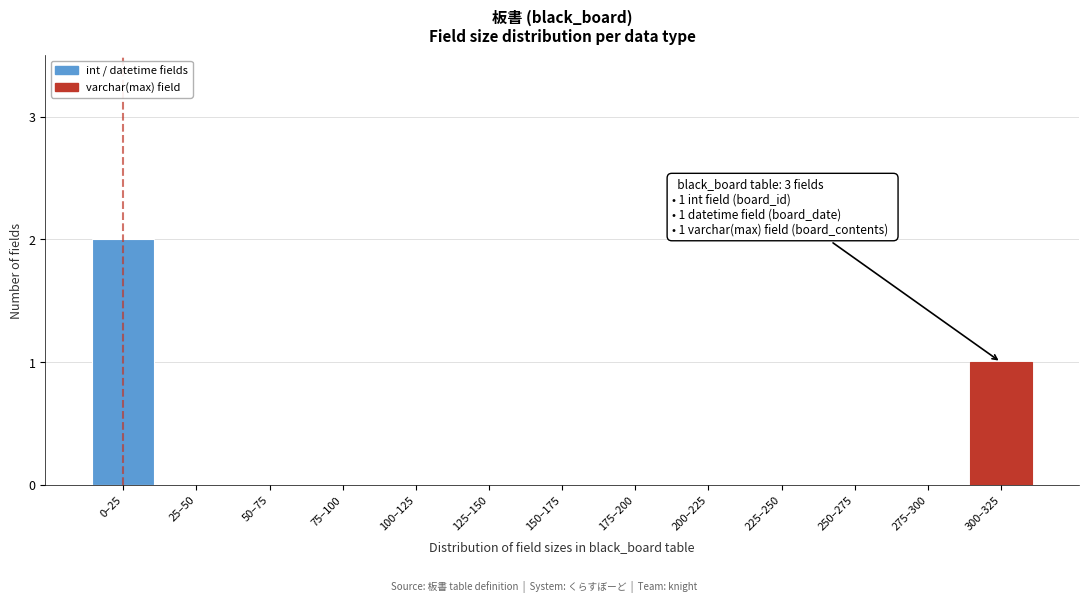

Reading left to right, list all the values displayed in this chart.

0–25=2	25–50=0	50–75=0	75–100=0	100–125=0	125–150=0	150–175=0	175–200=0	200–225=0	225–250=0	250–275=0	275–300=0	300–325=1